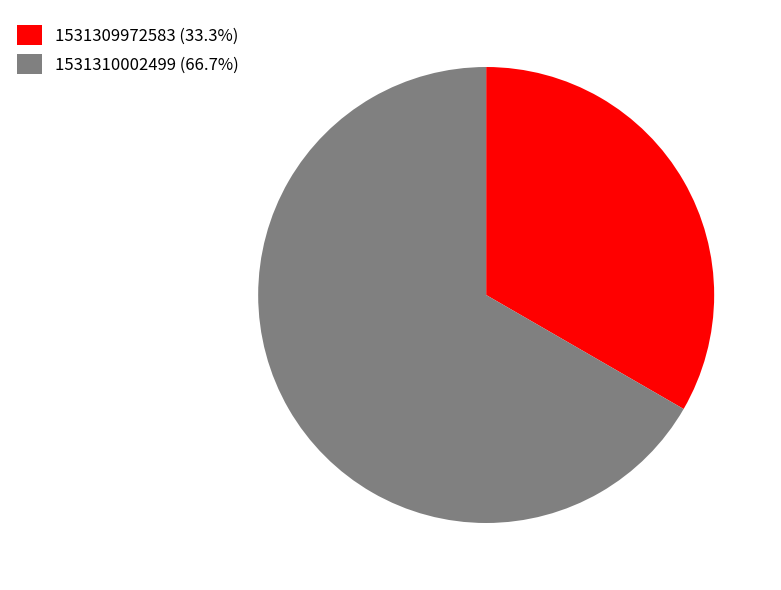

What is the ratio of the value at 1531310002499 (66.7%) to the value at 1531309972583 (33.3%)?

2.0